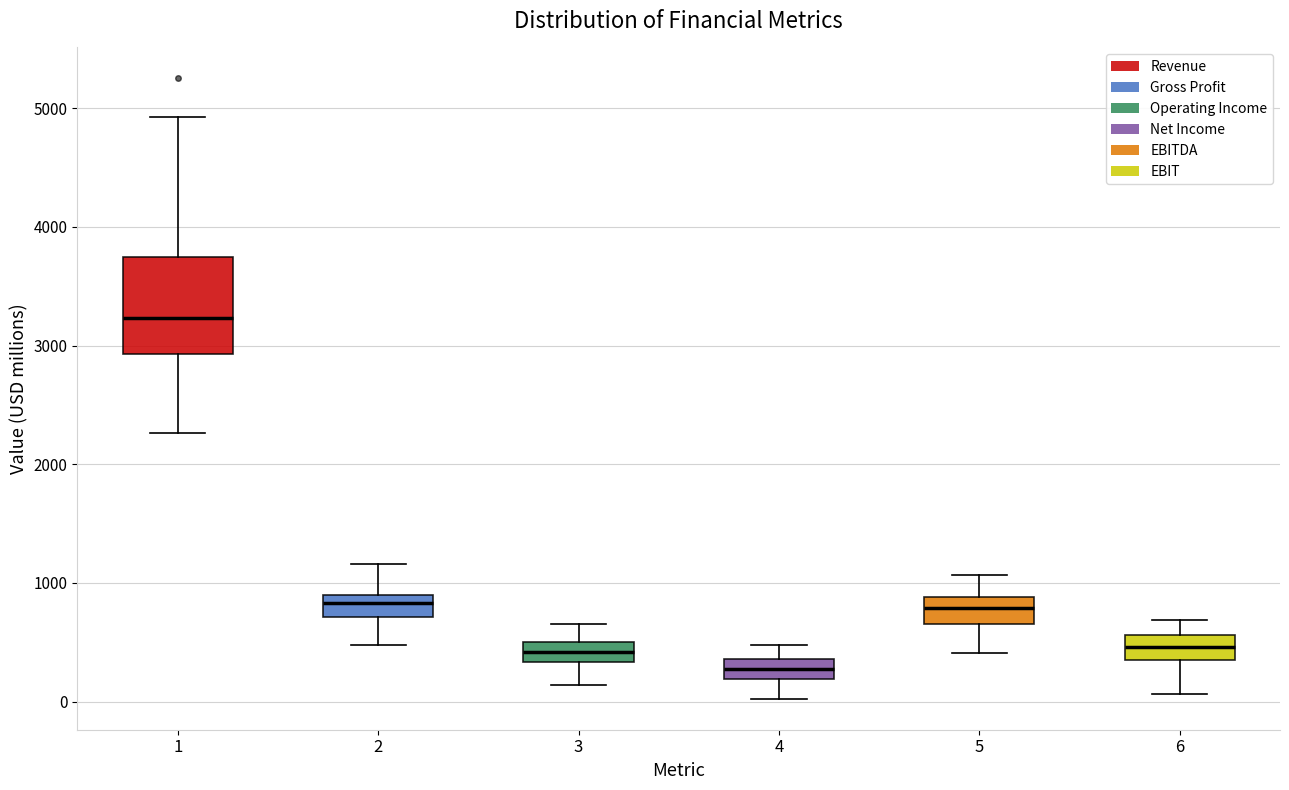

Reading left to right, read every box against the y-axis: the position of its median line, the range the box covers, and the ends of its whiskers. The values are not printed on the chart, so give them approximately, as read against the axis.

1: median 3200, box 2900 to 3800, whiskers 2300 to 4900
2: median 800, box 700 to 900, whiskers 500 to 1200
3: median 400, box 300 to 500, whiskers 100 to 700
4: median 300, box 200 to 400, whiskers 0 to 500
5: median 800, box 700 to 900, whiskers 400 to 1100
6: median 500, box 400 to 600, whiskers 100 to 700